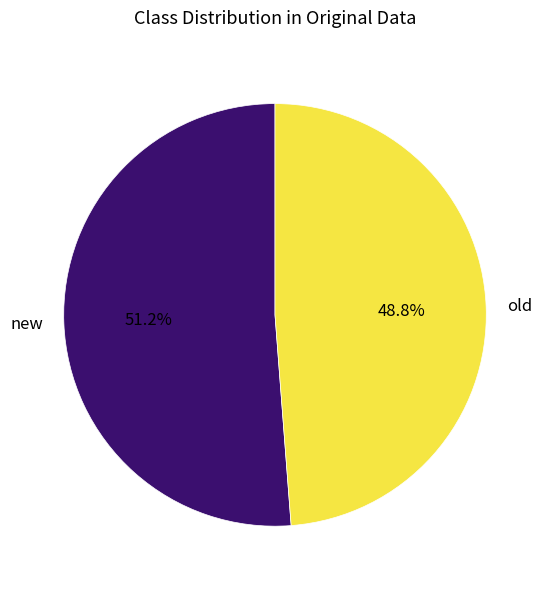

Rank the categories by value from lowest to highest.

old, new